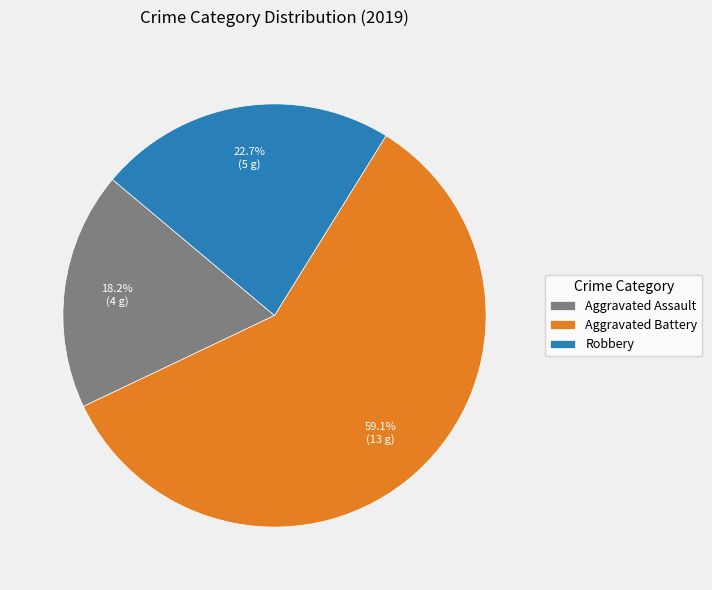

True or false: Robbery accounts for 23% of the total.

True